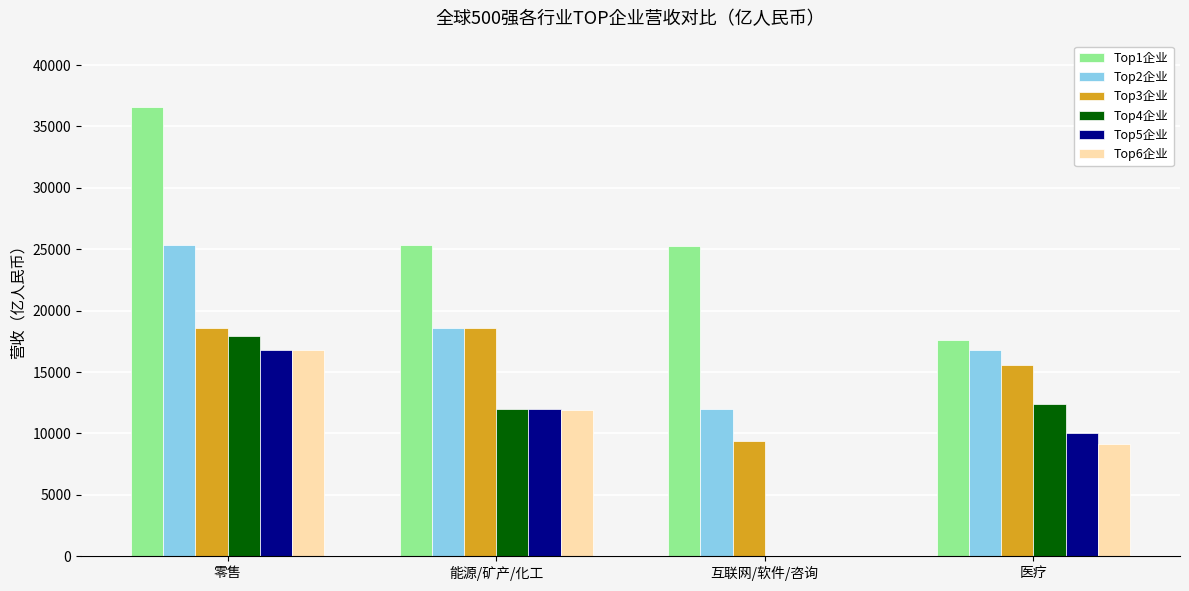

Is the value of Top4企业 at 零售 greater than the value of Top5企业 at 医疗?

Yes